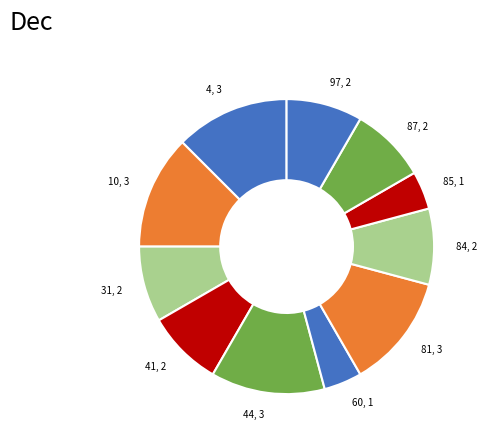

Is the sum of 44 and 85 greater than half?

No